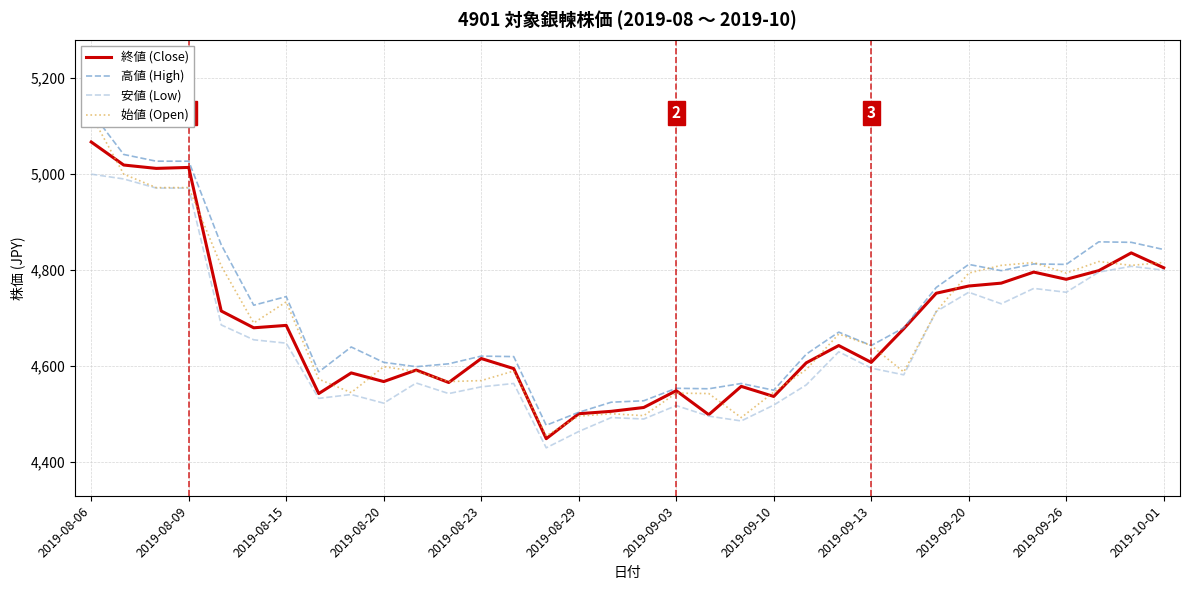

What is the maximum value for 終値 (Close)?

5067